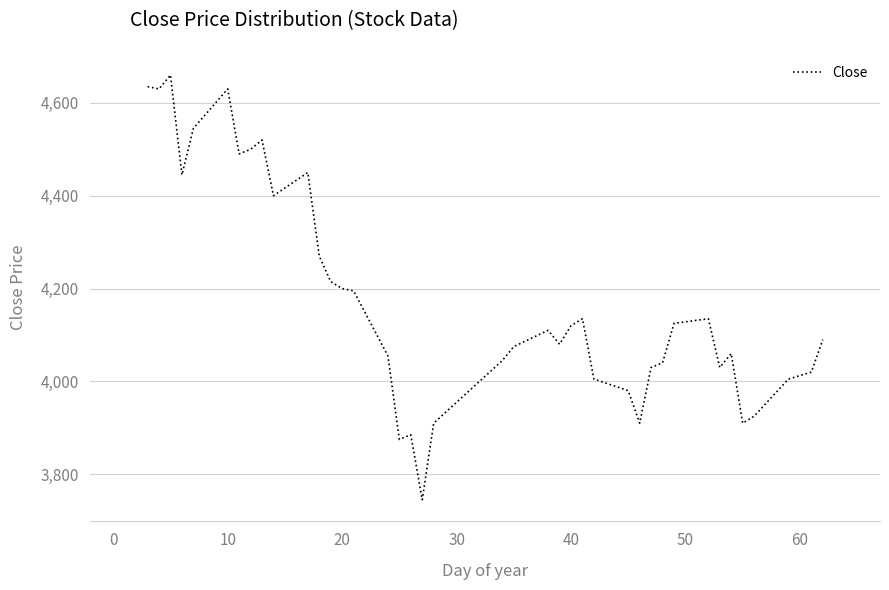

What is the minimum value shown in the chart?

3745